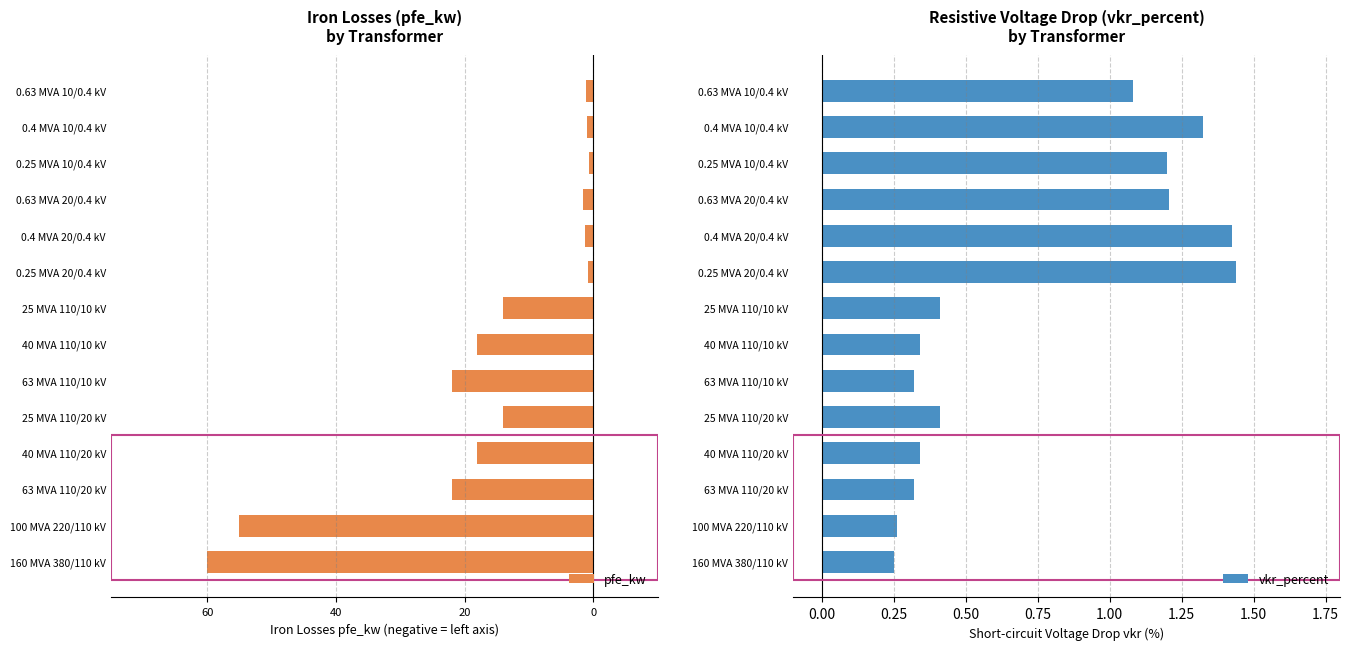

True or false: vkr_percent has a value of 1.2 at 0.25 MVA 10/0.4 kV.

True